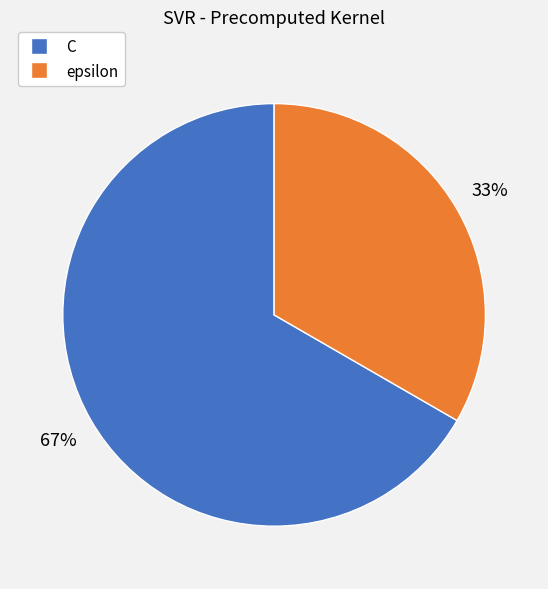

To the nearest percent, what percentage of the pie is C?

67%